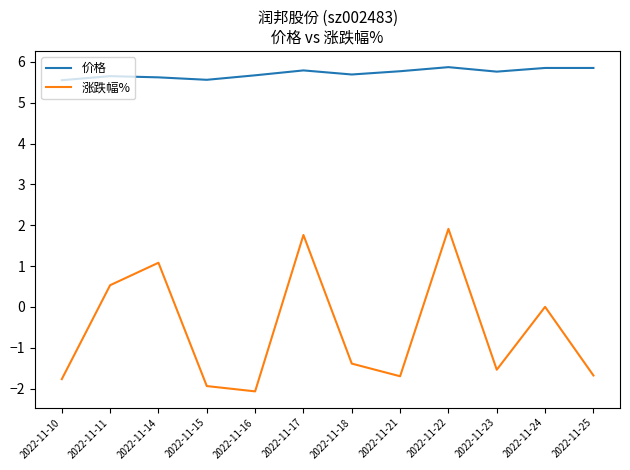

Where does the 涨跌幅% series first go above -1?

2022-11-11